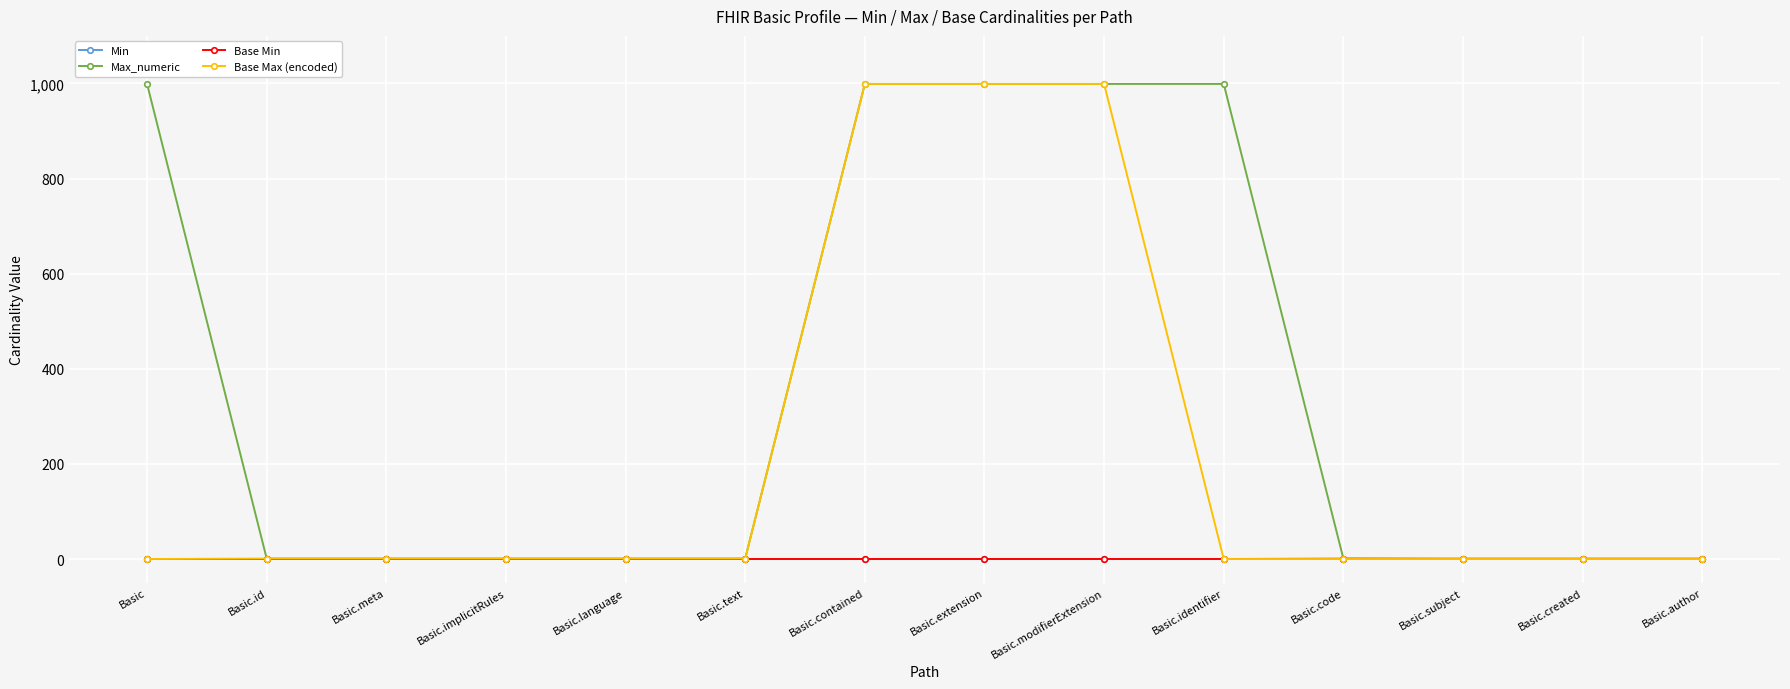

What is the total value across all series at Basic.modifierExtension?

1998